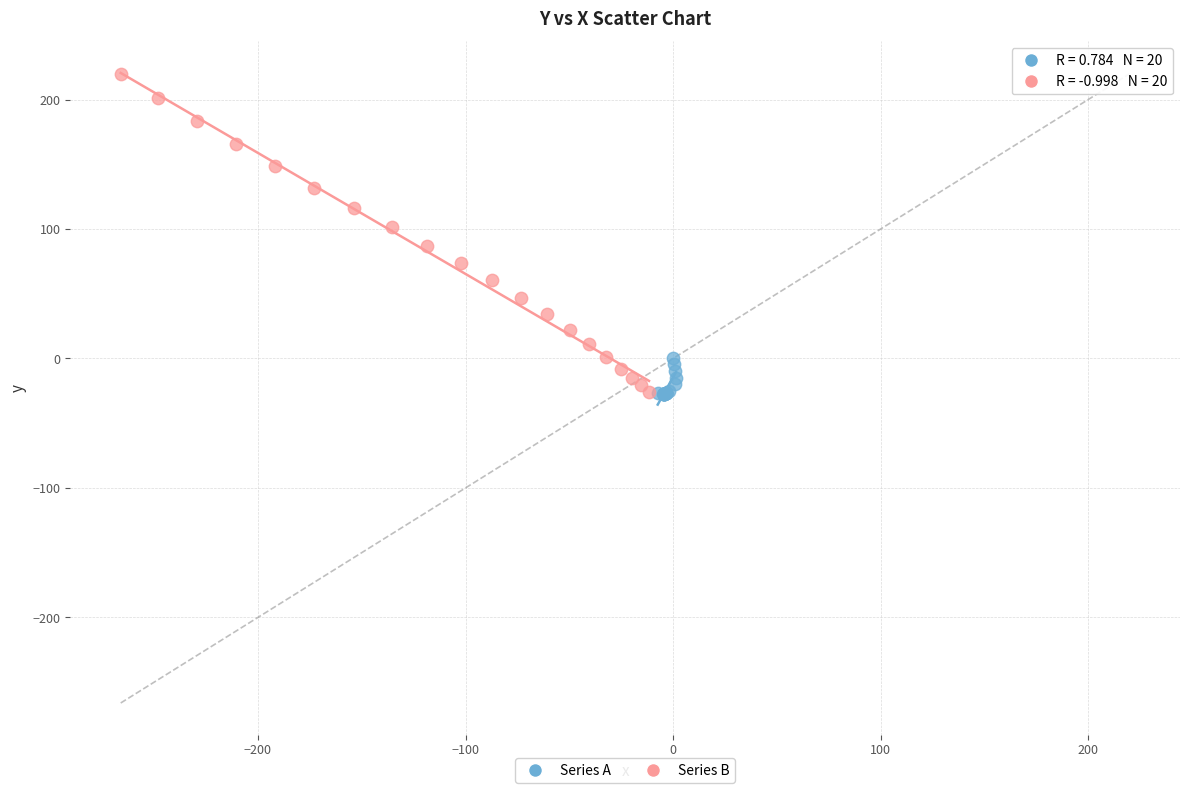

What are all the series names shown in the legend?

Series A, Series B